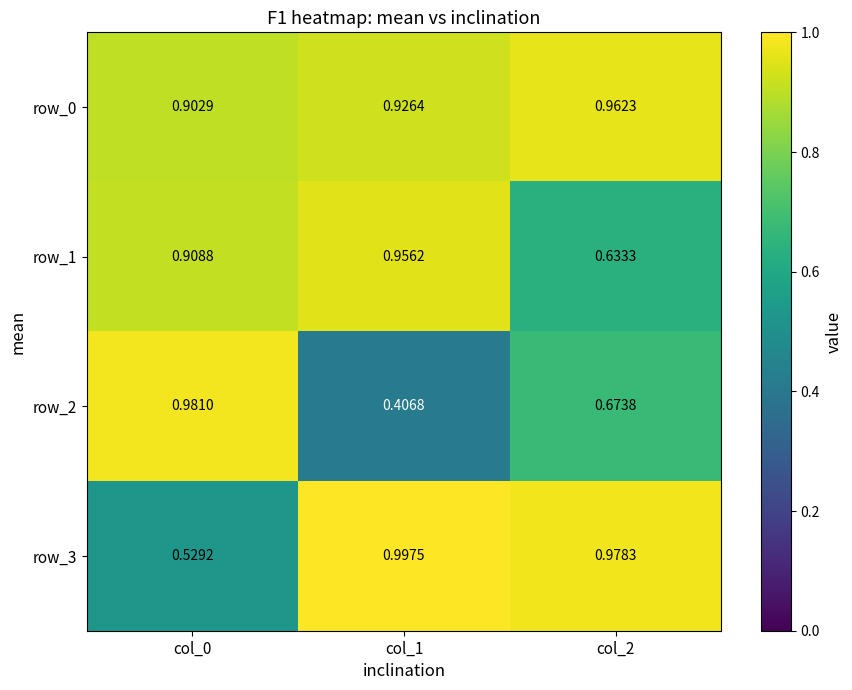

Is the value of row_3 at col_0 greater than the value of row_2 at col_2?

No